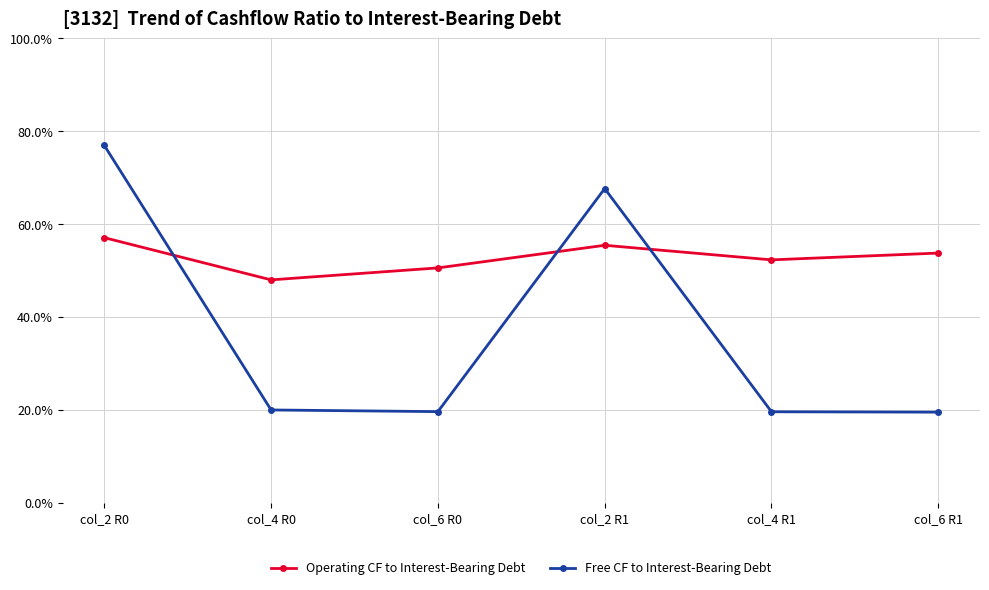

True or false: Free CF to Interest-Bearing Debt and Operating CF to Interest-Bearing Debt cross at least once.

True